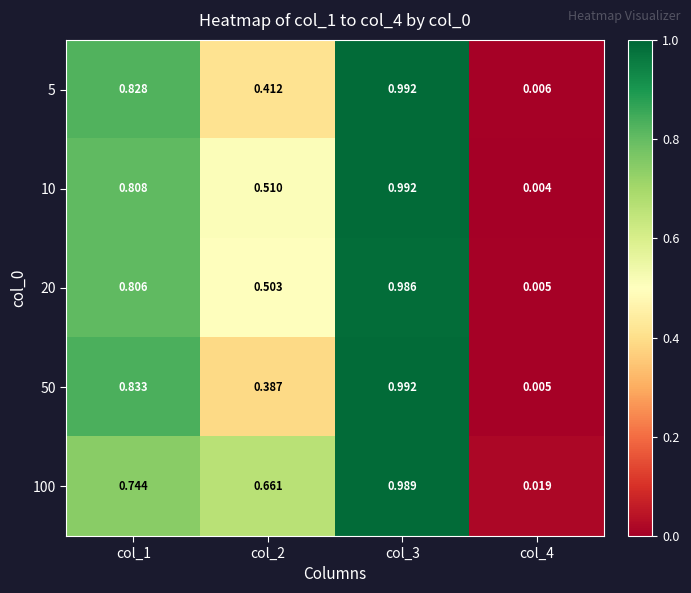

Is the value of 5 at col_1 greater than the value of 20 at col_1?

Yes